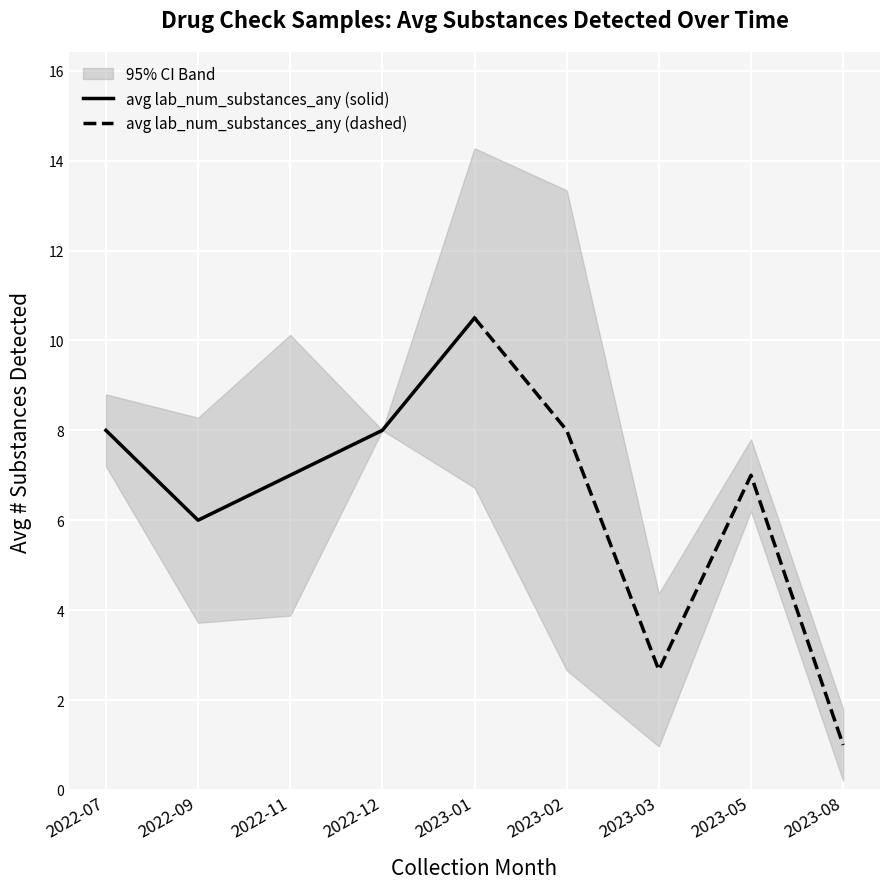

Rank the series by their average value, from lowest to highest.

avg lab_num_substances_any (dashed), avg lab_num_substances_any (solid)